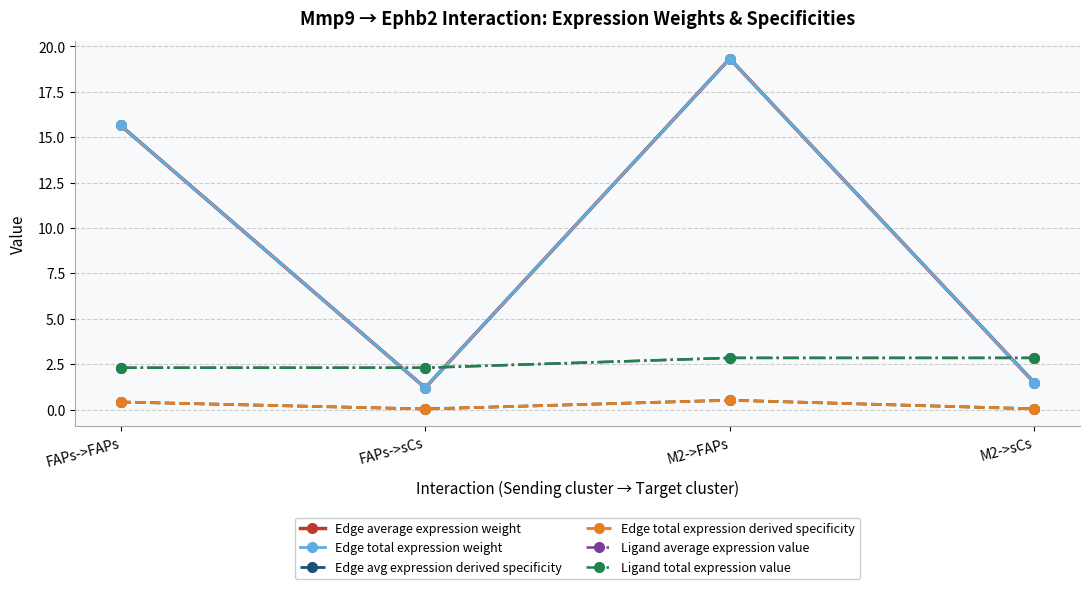

The value of Edge total expression derived specificity at FAPs->FAPs is 0.6. True or false?

False